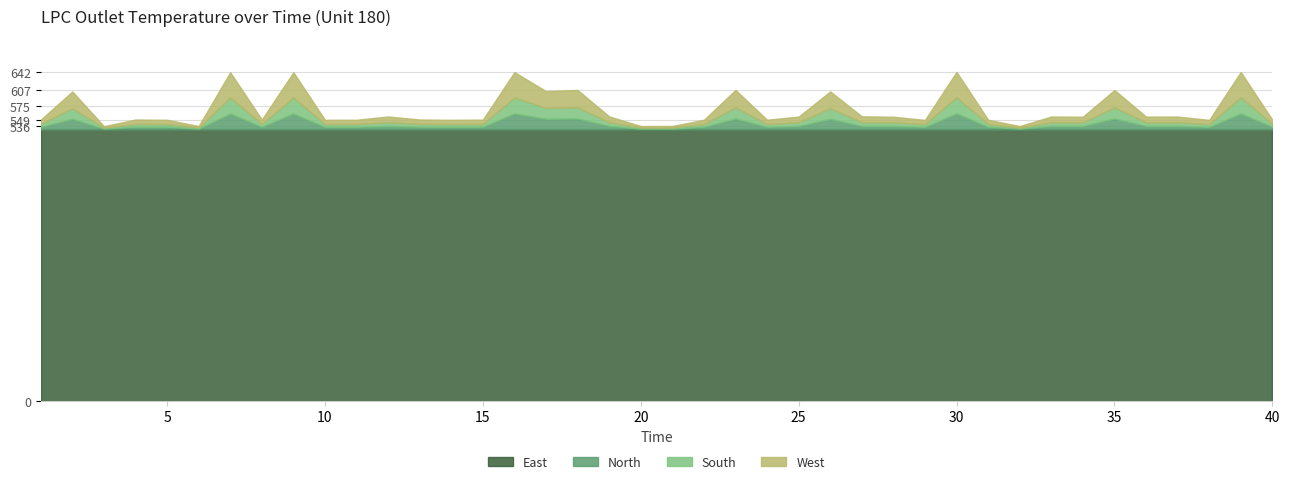

At which category does the data reach its first local valley?

3